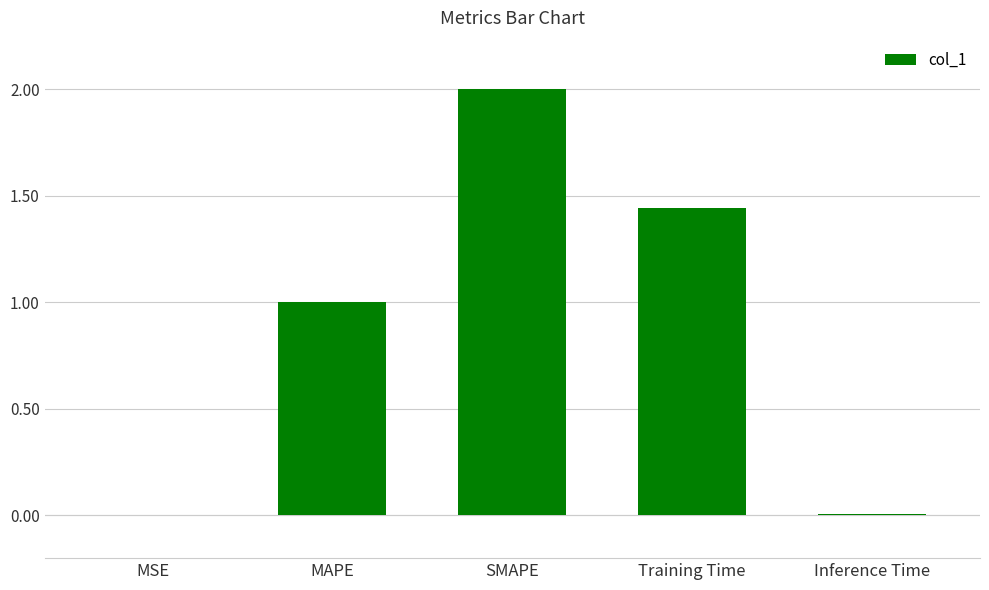

Is it true that the value at Training Time is 2.4?

False